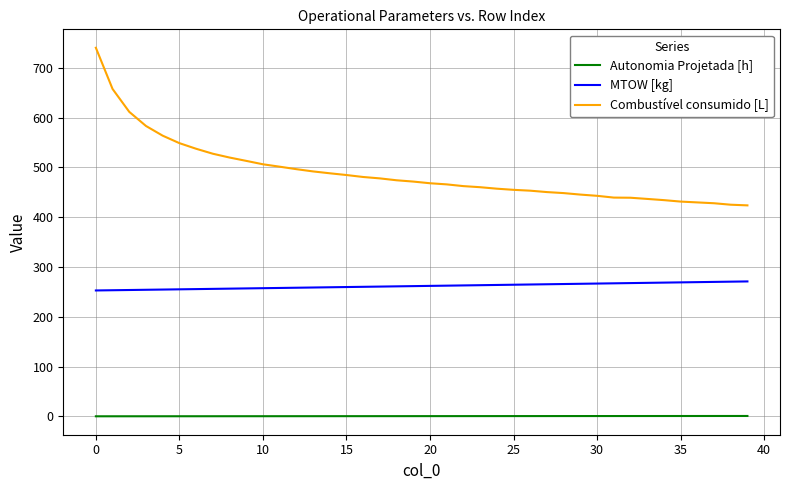

What is the difference between the maximum and minimum values in the MTOW [kg] series?

18.1